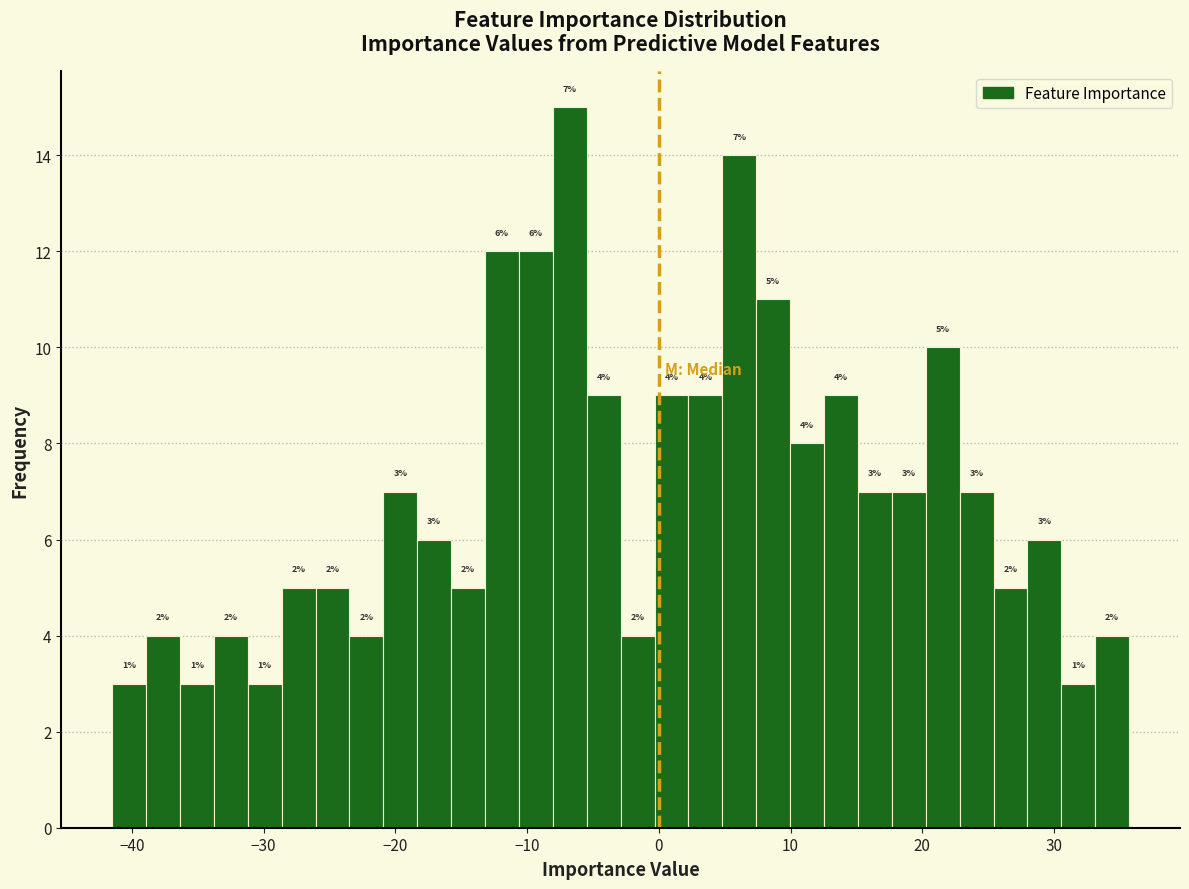

Read against the x-axis, roughly where is the centre of the tallest bar?

-7